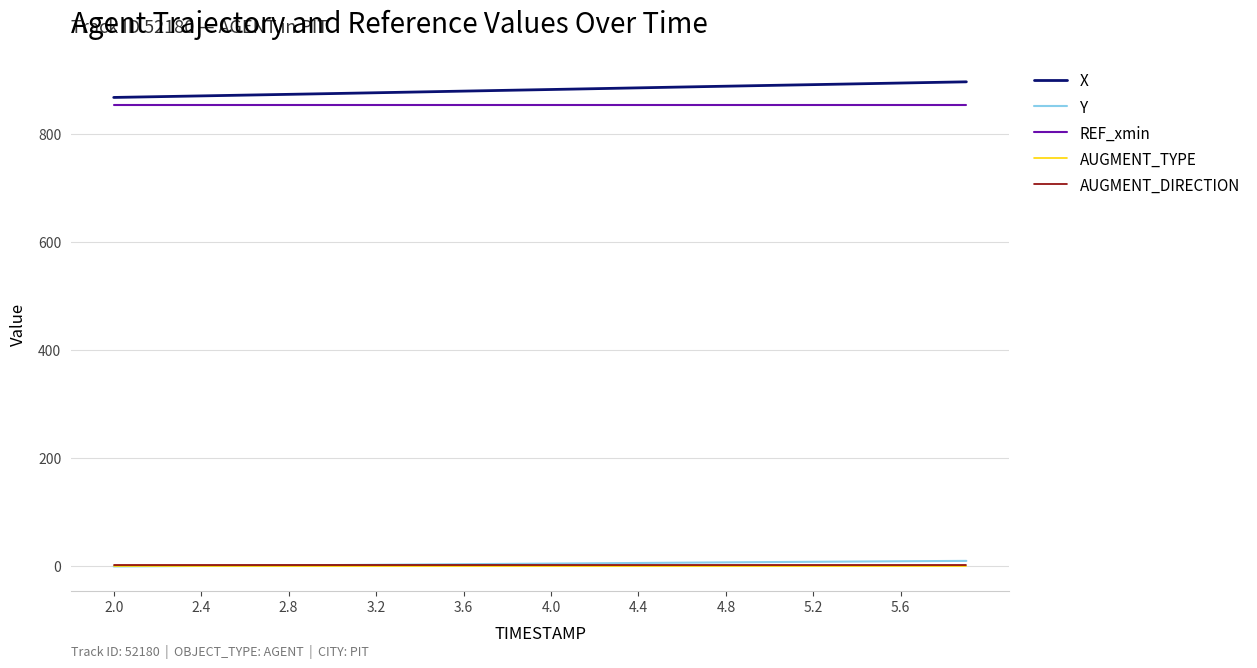

True or false: X and Y intersect in this chart.

False